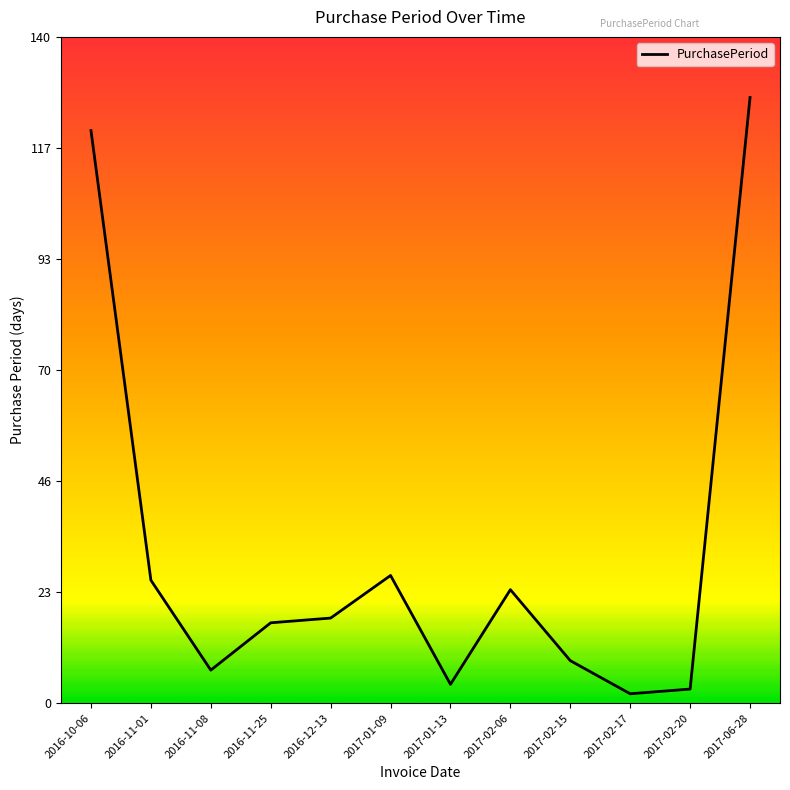

What is the change in value from 2016-11-08 to 2017-02-15?

+2